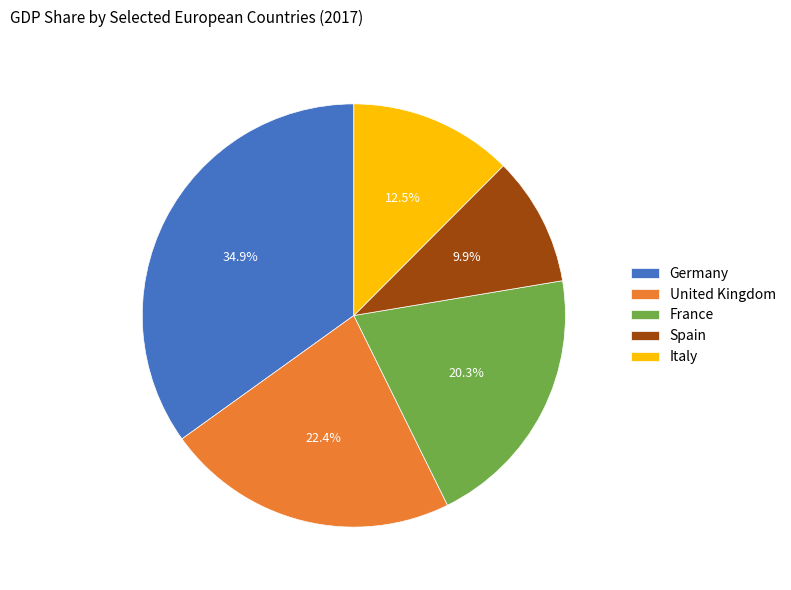

Is there any slice that represents more than half of the pie?

No